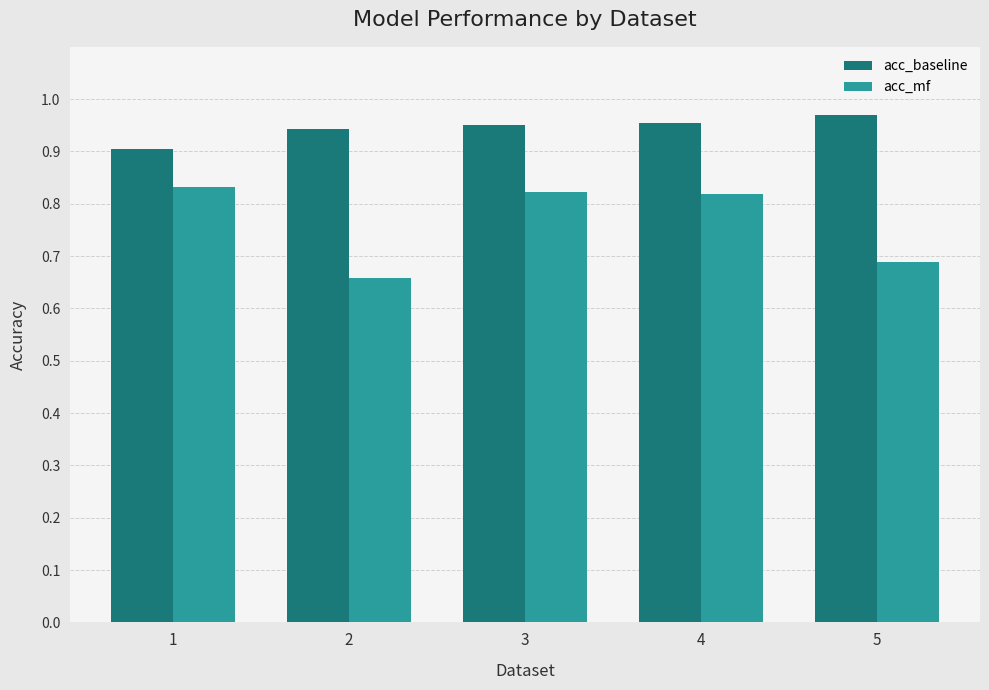

What is the difference between the maximum and minimum values in the acc_mf series?

0.2